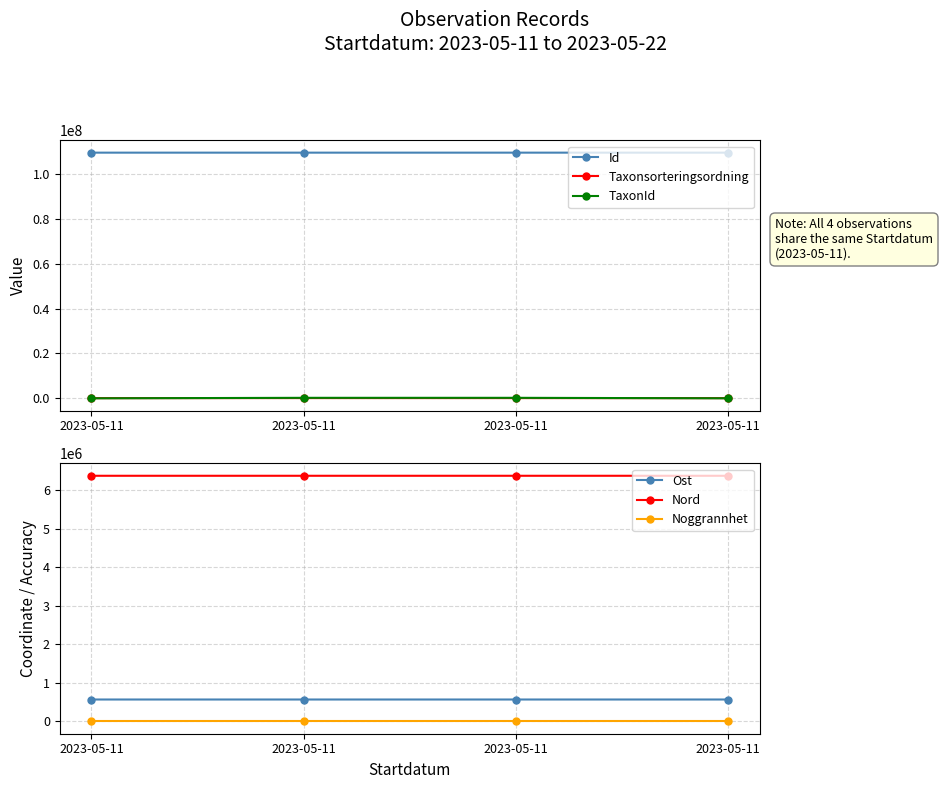

How many distinct data groups are displayed?

6